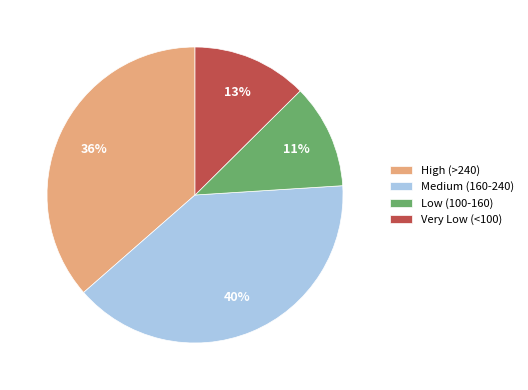

To the nearest percent, what is the average slice percentage?

25%